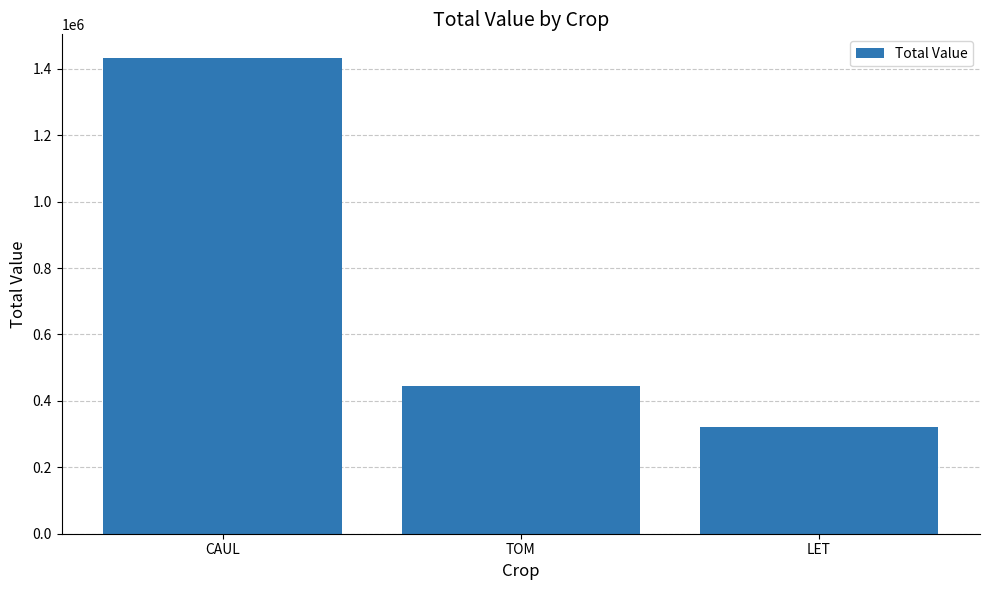

Between CAUL and TOM, which is larger?

CAUL